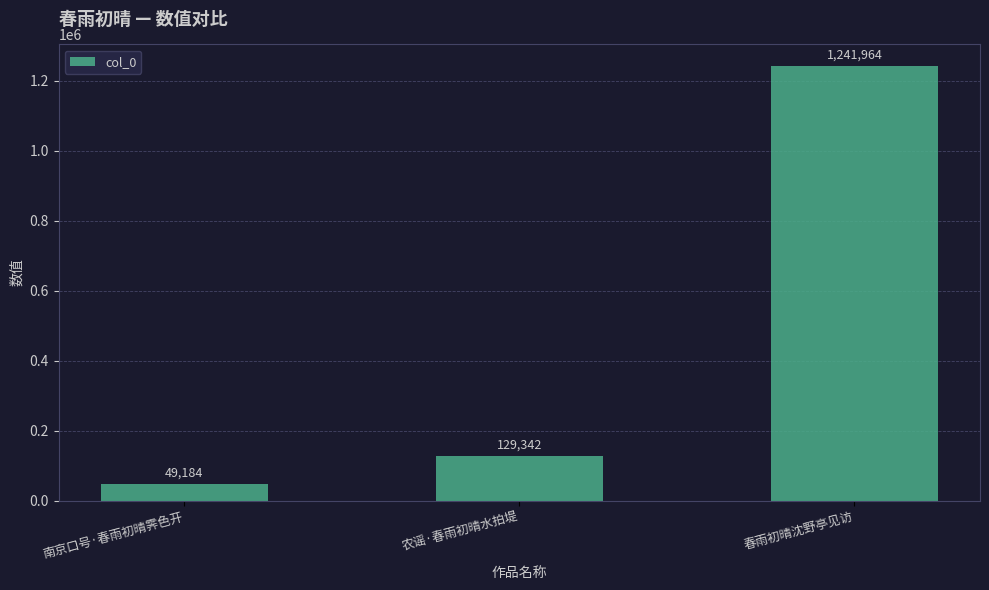

What is the approximate value at 农谣·春雨初晴水拍堤, to the nearest 50?

129350